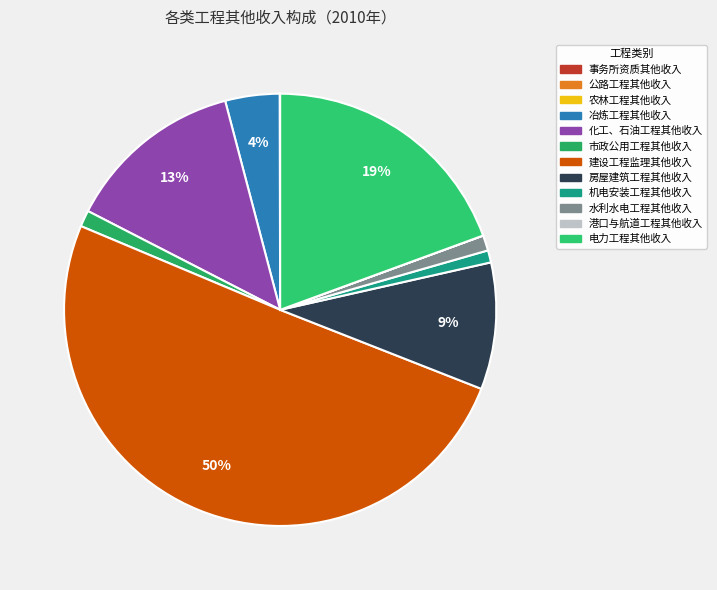

What portion of the pie excludes 公路工程其他收入?

100.0%